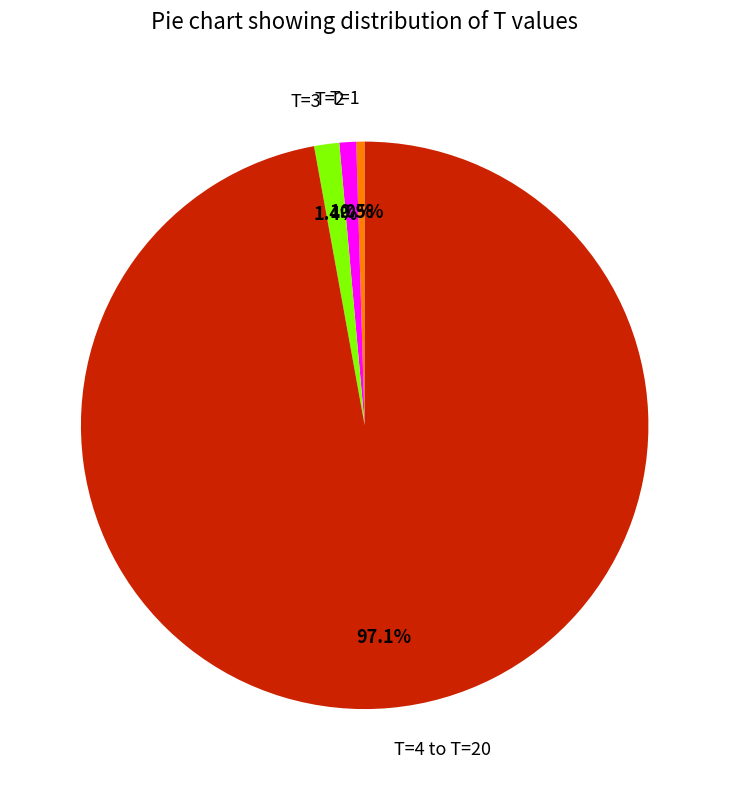

What is the majority slice?

T=4 to T=20